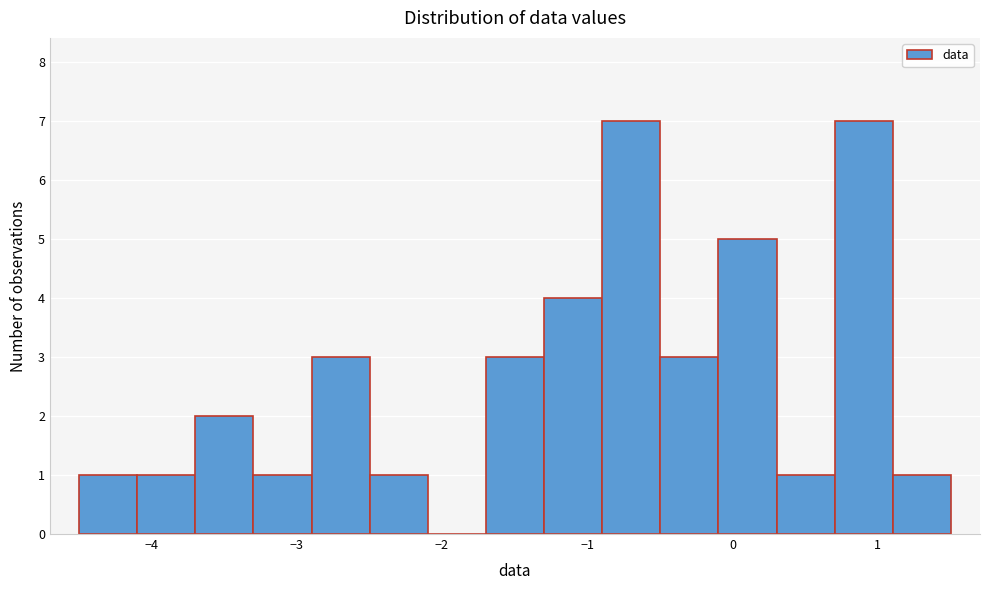

Reading left to right, transcribe this chart: for each bar, give the range it covers on the x-axis and its height. Neither the bar edges nor the heights are printed on the chart, so give them approximately, as read against the axes.

-4.5 to -4.1: 1
-4.1 to -3.7: 1
-3.7 to -3.3: 2
-3.3 to -2.9: 1
-2.9 to -2.5: 3
-2.5 to -2.1: 1
-2.1 to -1.7: 0
-1.7 to -1.3: 3
-1.3 to -0.9: 4
-0.9 to -0.5: 7
-0.5 to -0.1: 3
-0.1 to 0.3: 5
0.3 to 0.7: 1
0.7 to 1.1: 7
1.1 to 1.5: 1